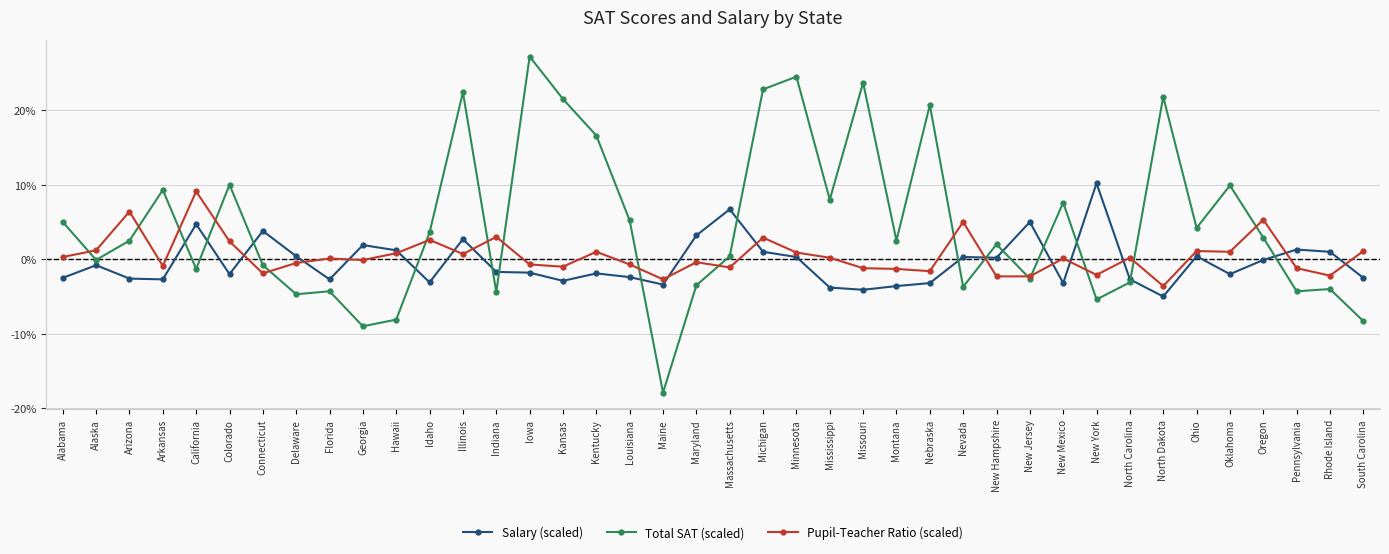

List the series in order of their peak value, lowest first.

Pupil-Teacher Ratio (scaled), Salary (scaled), Total SAT (scaled)